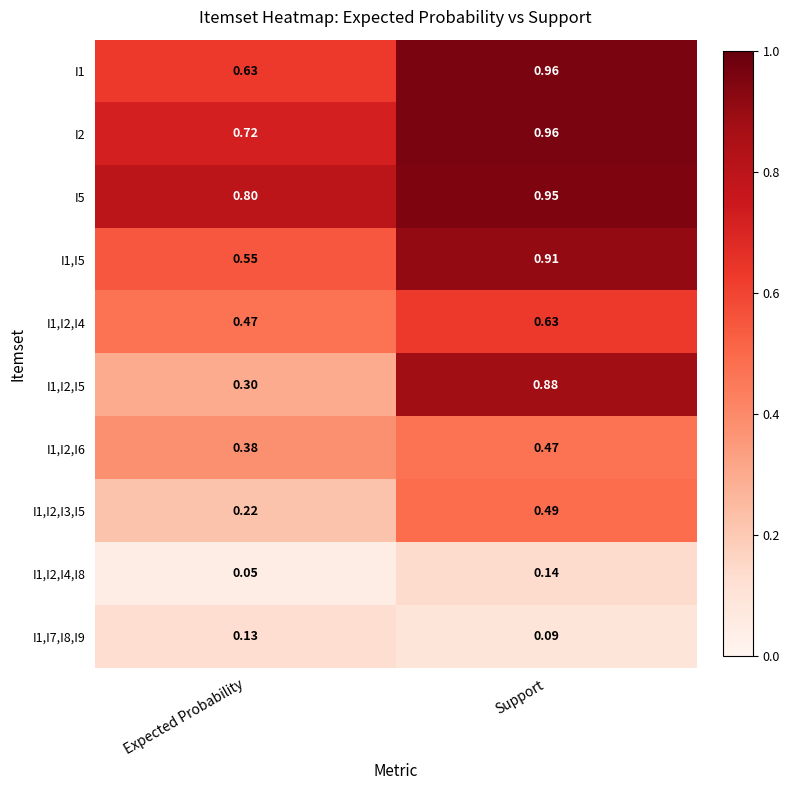

At which label is I1,I5 closest to 0?

Expected Probability